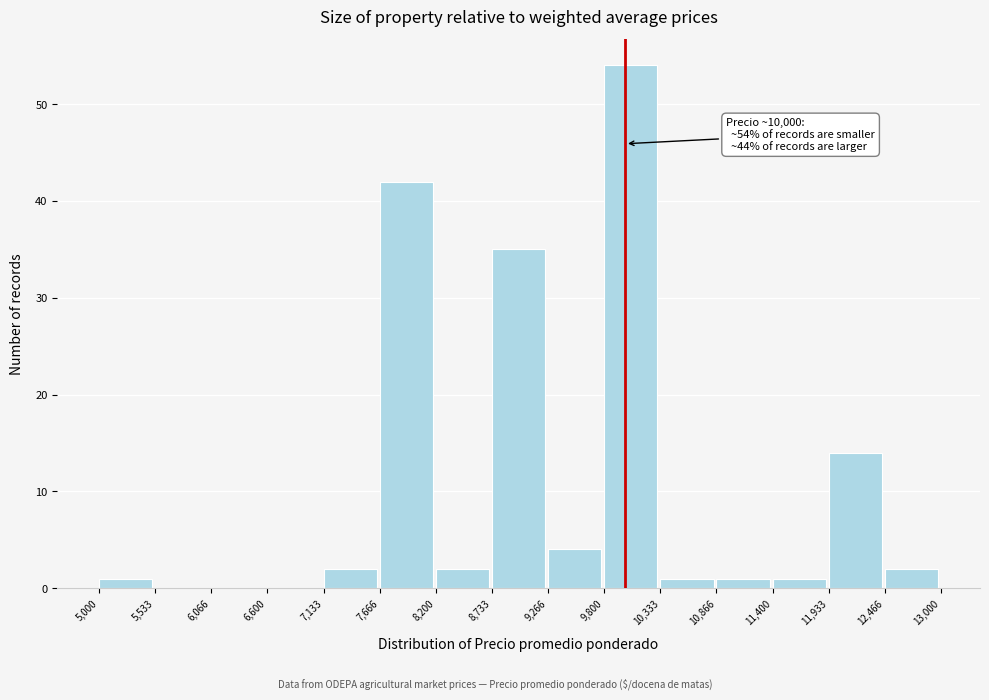

Over which range of the x-axis is the bar tallest?

9,800 to 10,333